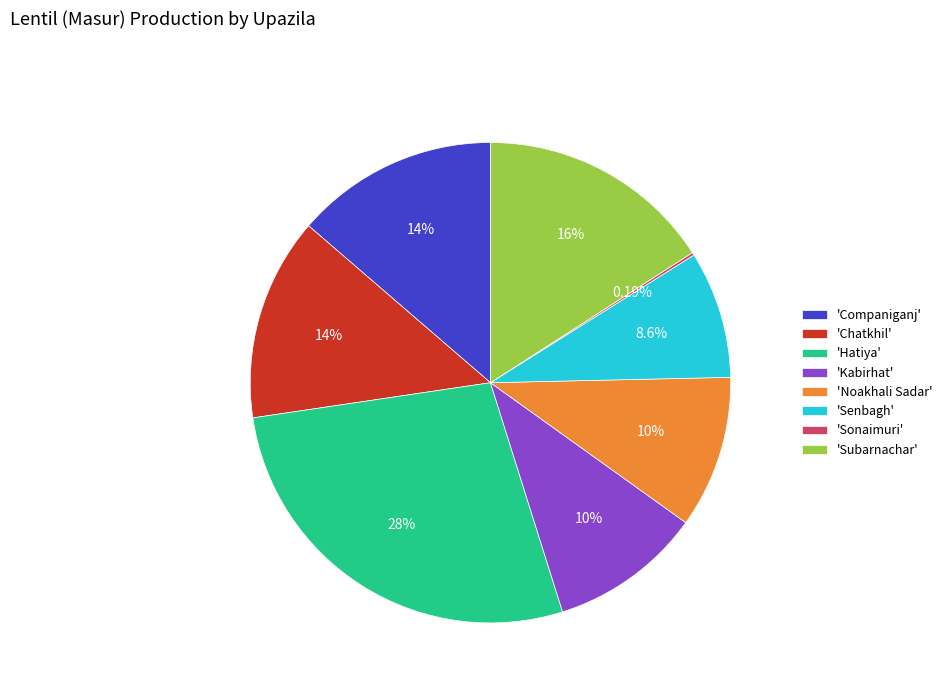

Does 'Hatiya' represent more than half of the total?

No